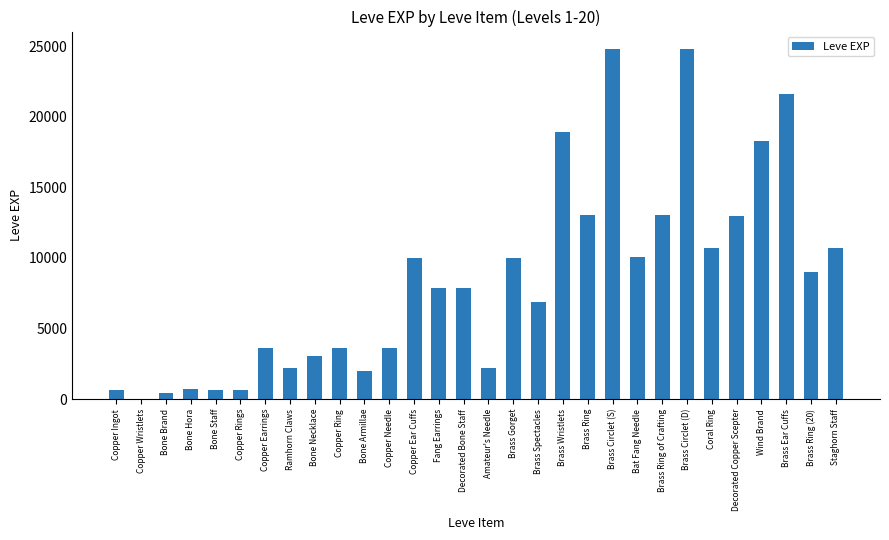

The value at Amateur's Needle is 2230. True or false?

True